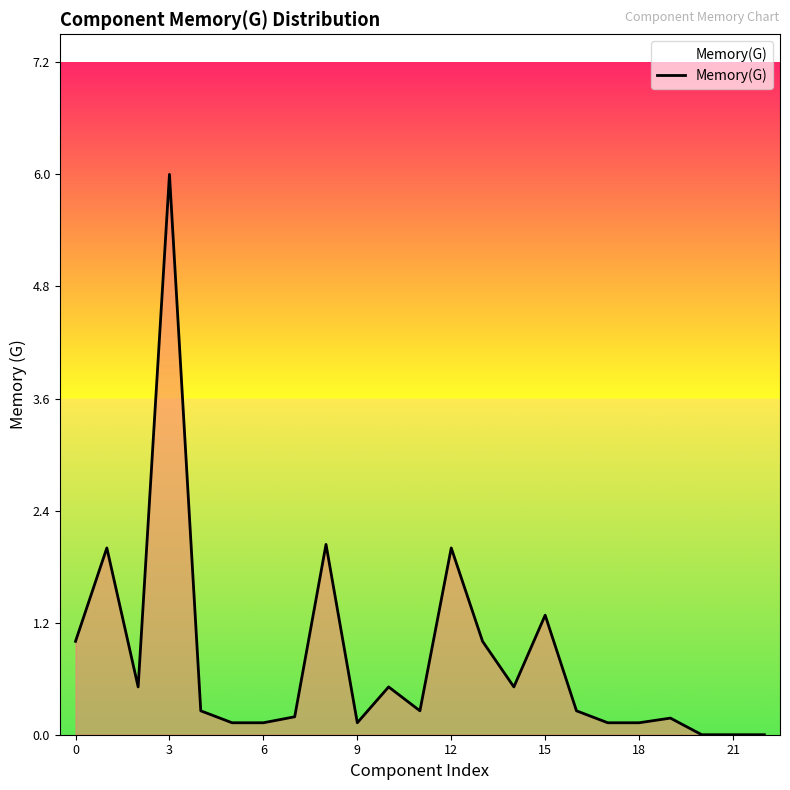

What is the difference between the second highest and second lowest values?

2.0